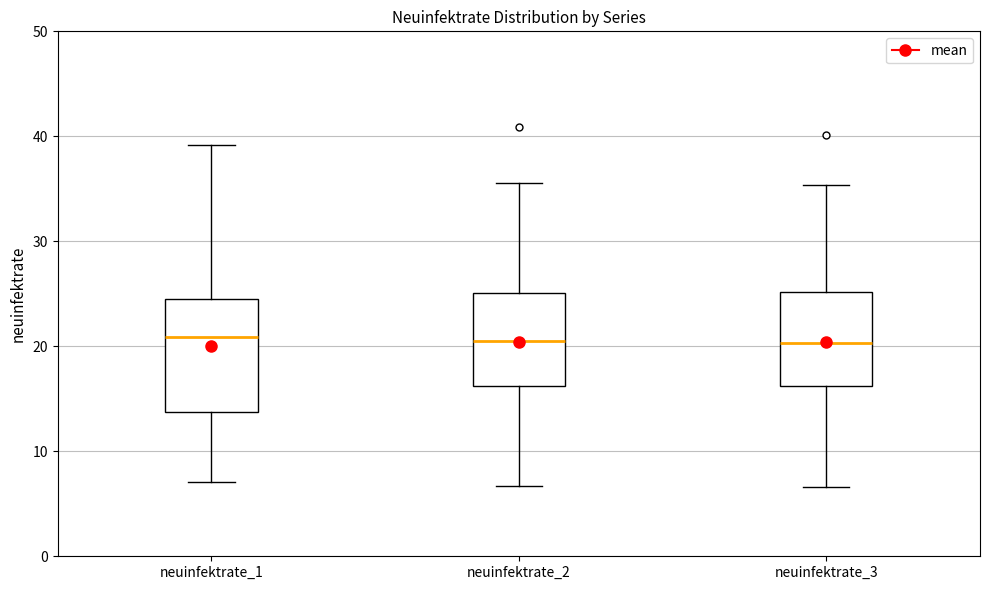

Where does the lower whisker of the box for neuinfektrate_1 end on the y-axis? The values are not printed on the chart, so give them approximately, as read against the axis.

7